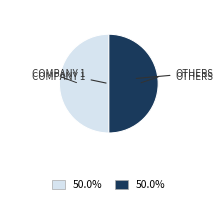

How many slices are in this pie chart?

2